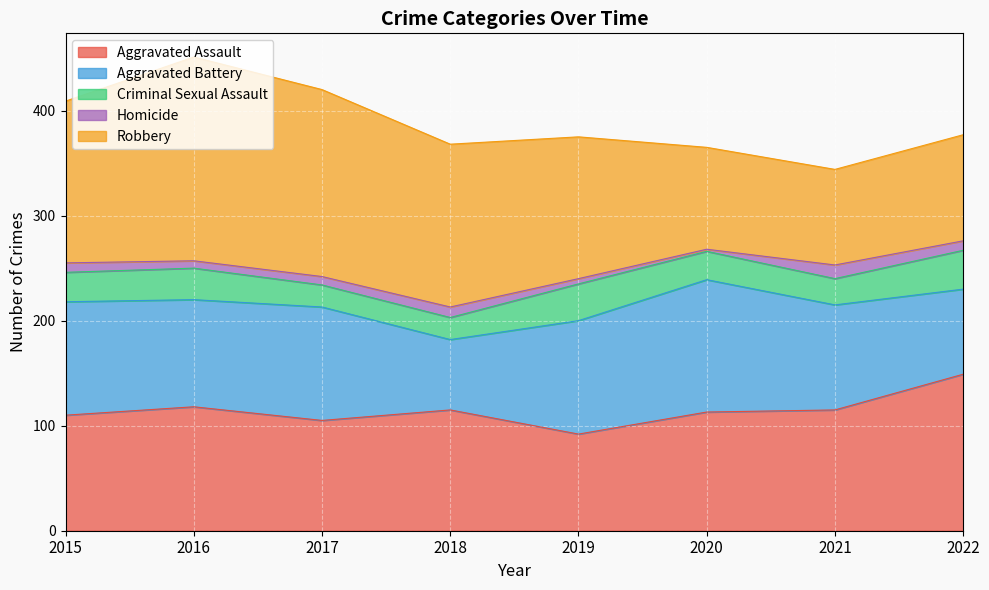

Does the chart display data point markers on the line(s)?

No